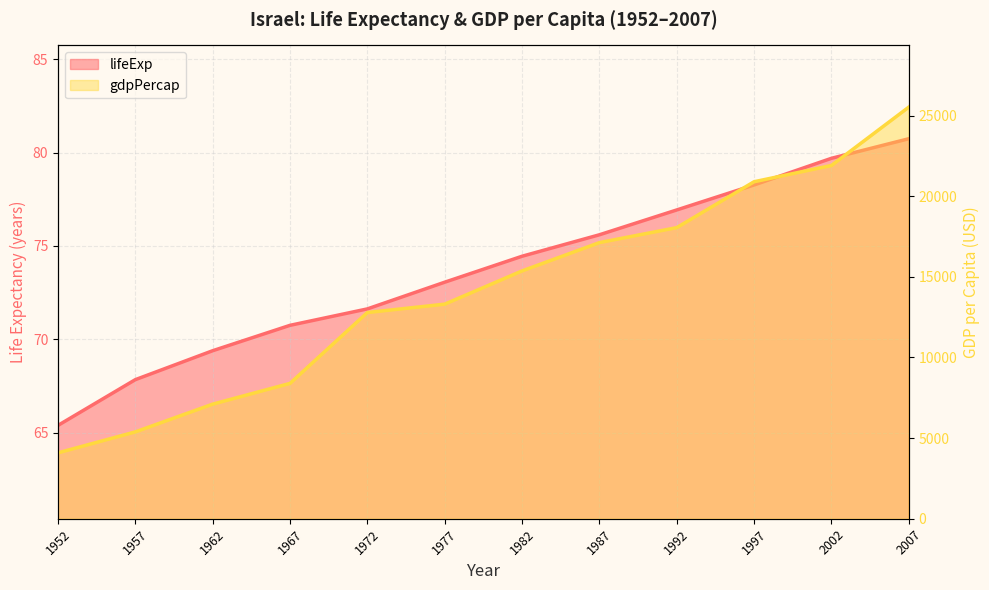

At which label is lifeExp closest to 73?

1977